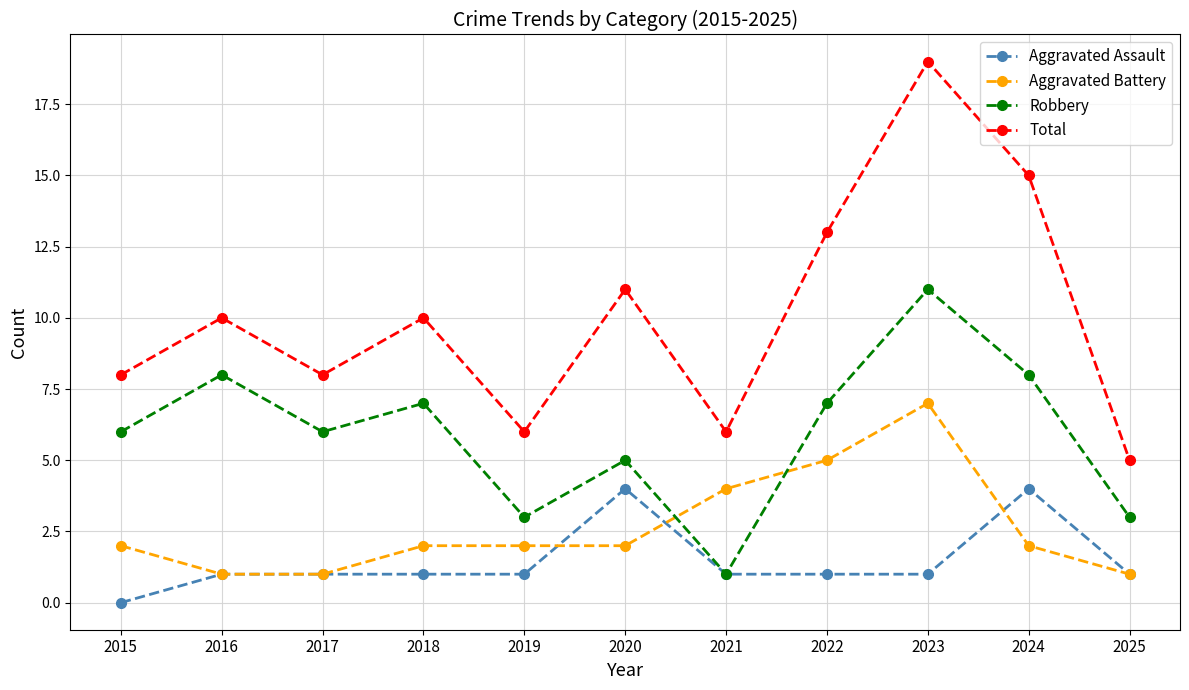

Reading right to left, list all the values displayed in this chart.

Aggravated Assault: 1	4	1	1	1	4	1	1	1	1	0
Aggravated Battery: 1	2	7	5	4	2	2	2	1	1	2
Robbery: 3	8	11	7	1	5	3	7	6	8	6
Total: 5	15	19	13	6	11	6	10	8	10	8